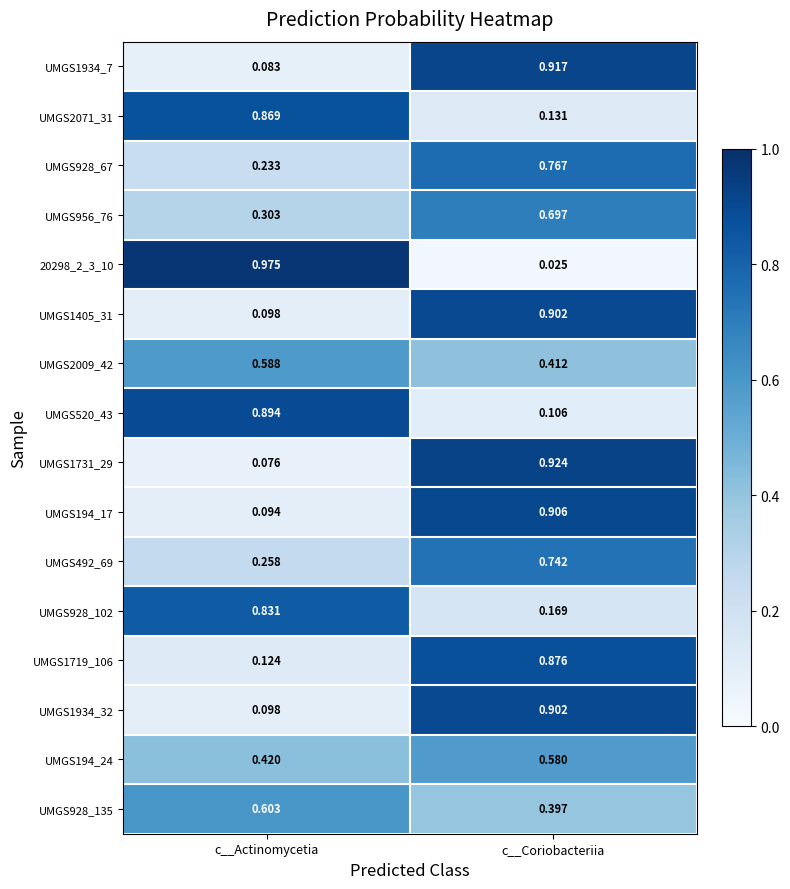

Between c__Actinomycetia and c__Coriobacteriia, which series saw the biggest shift?

20298_2_3_10